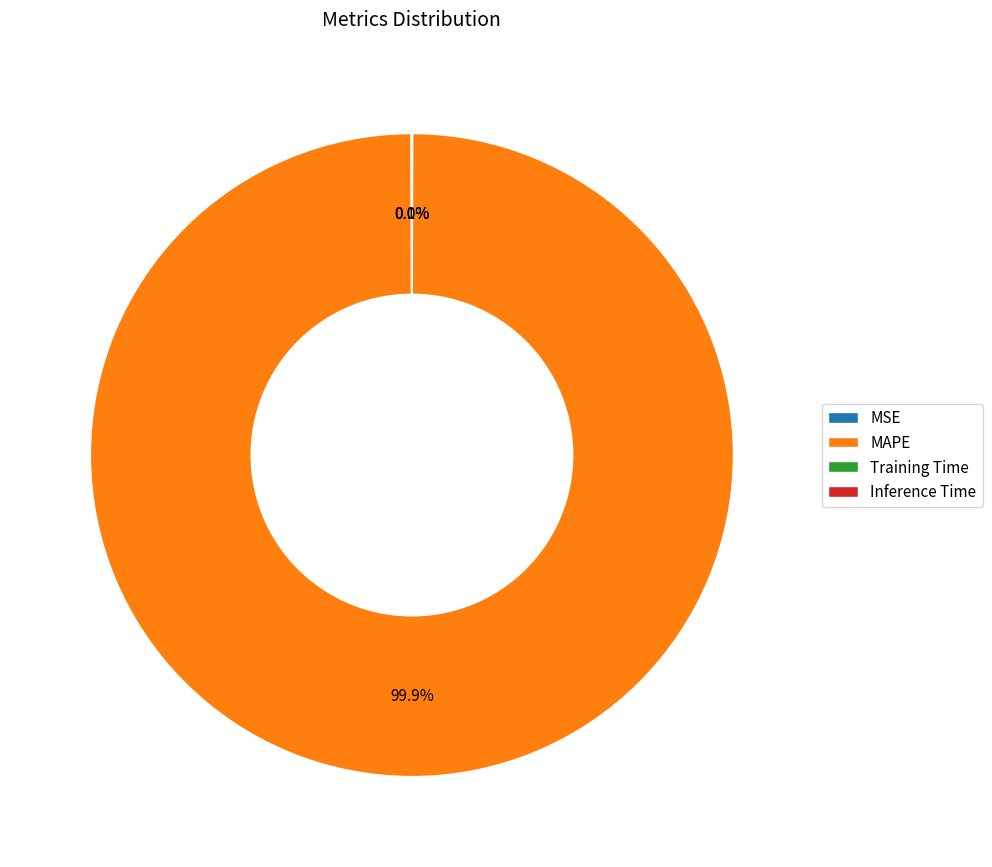

Which slice is the largest?

MAPE